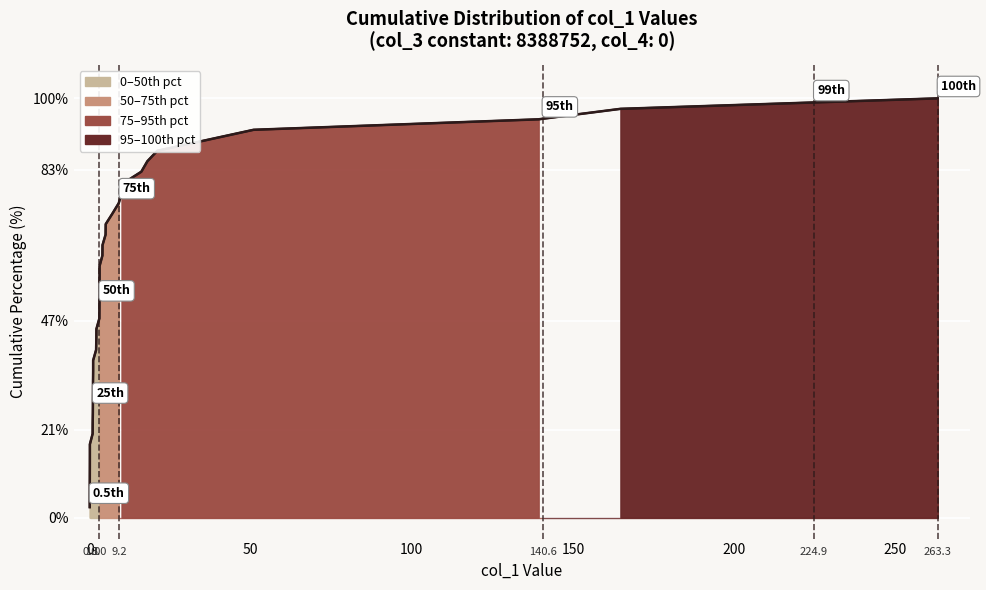

Does the chart display data point markers on the line(s)?

No